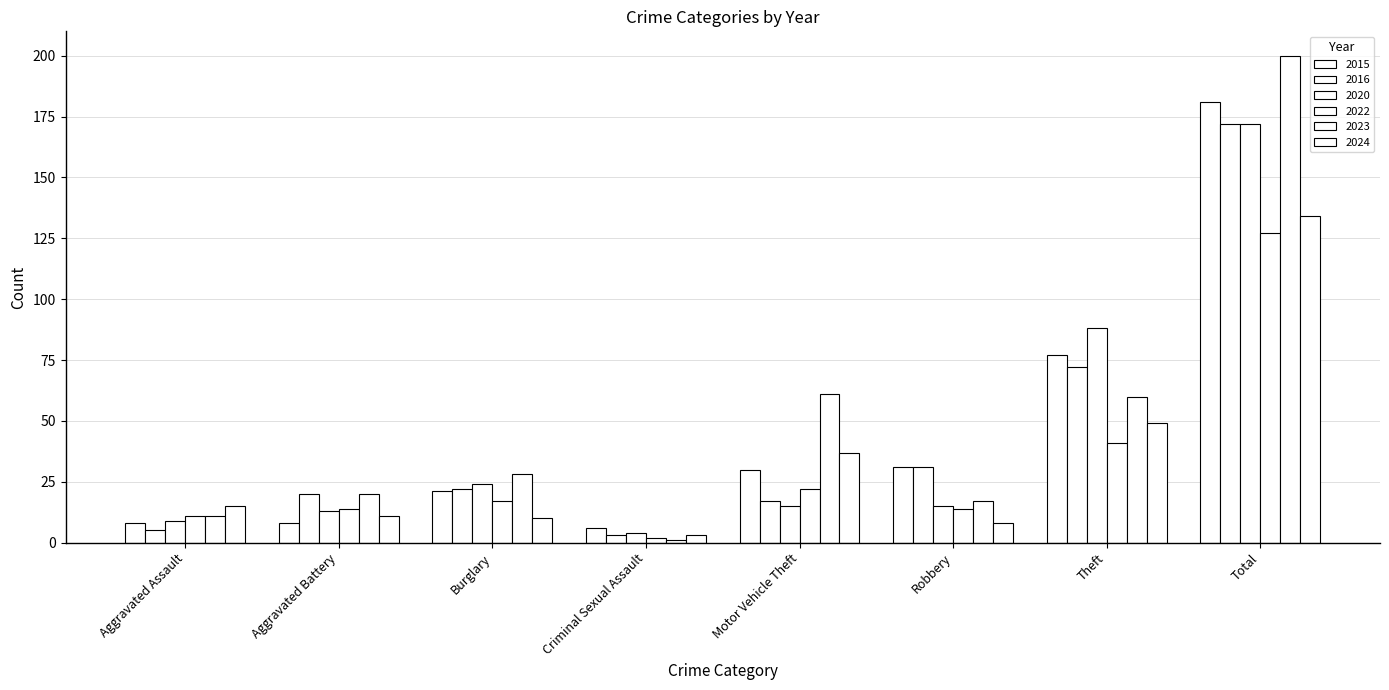

Are the bars horizontal?

No